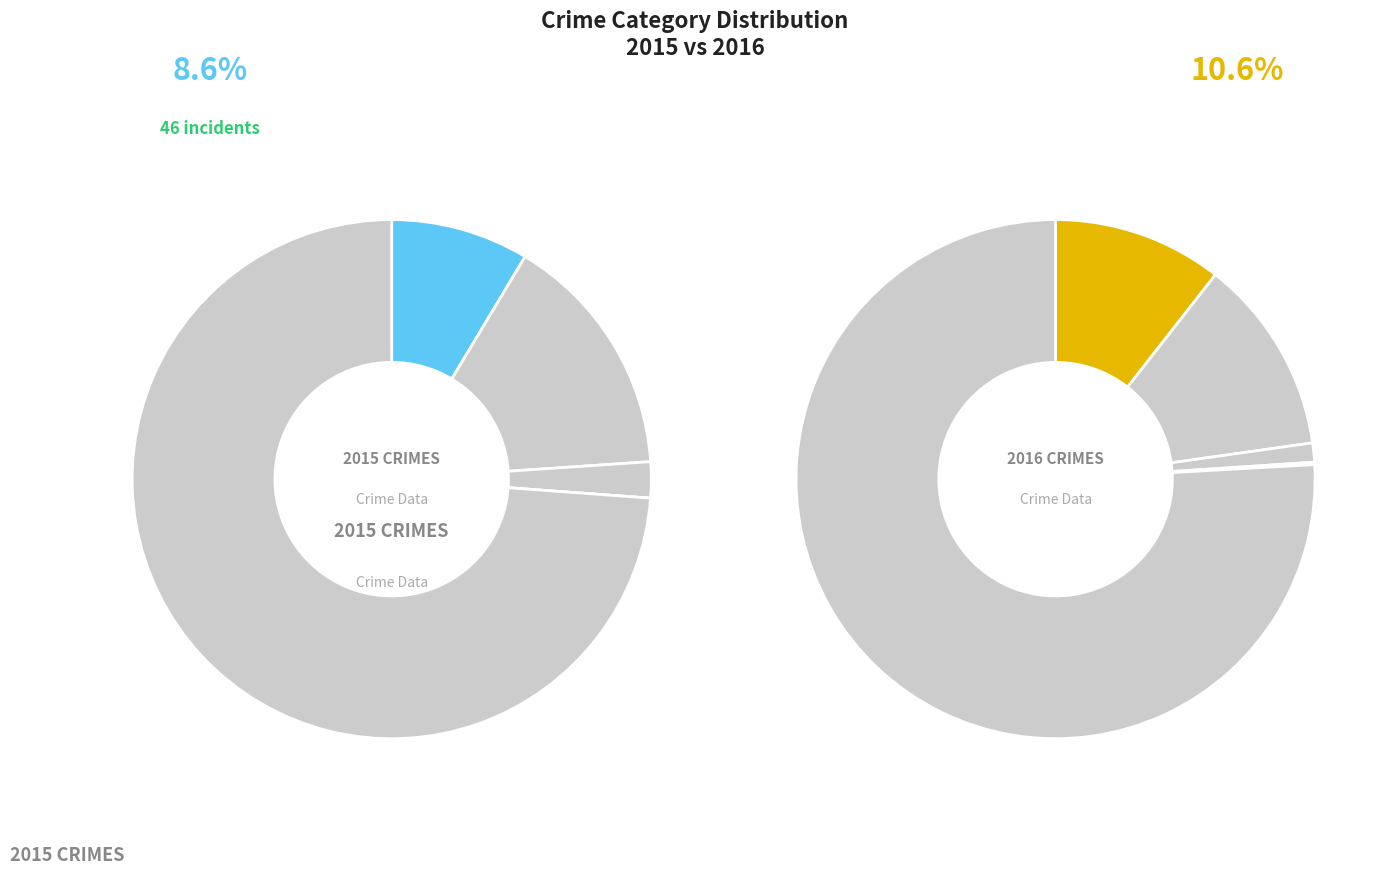

Which slice is the largest?

Robbery